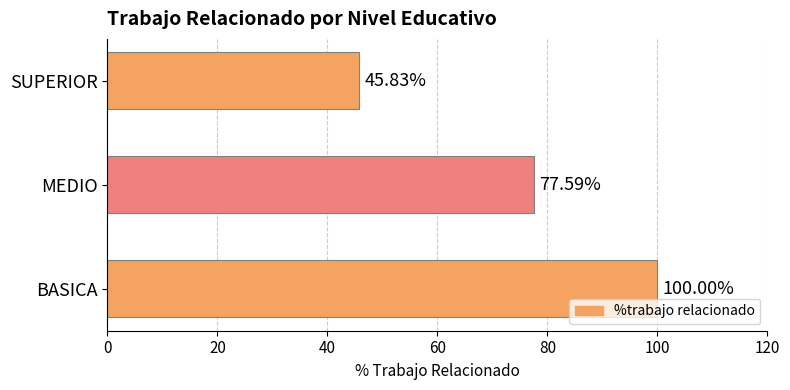

What is the average value?

74.5